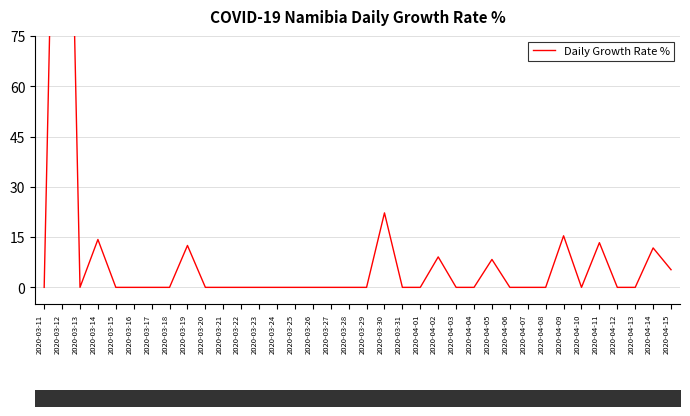

How many lines are shown in the chart?

1